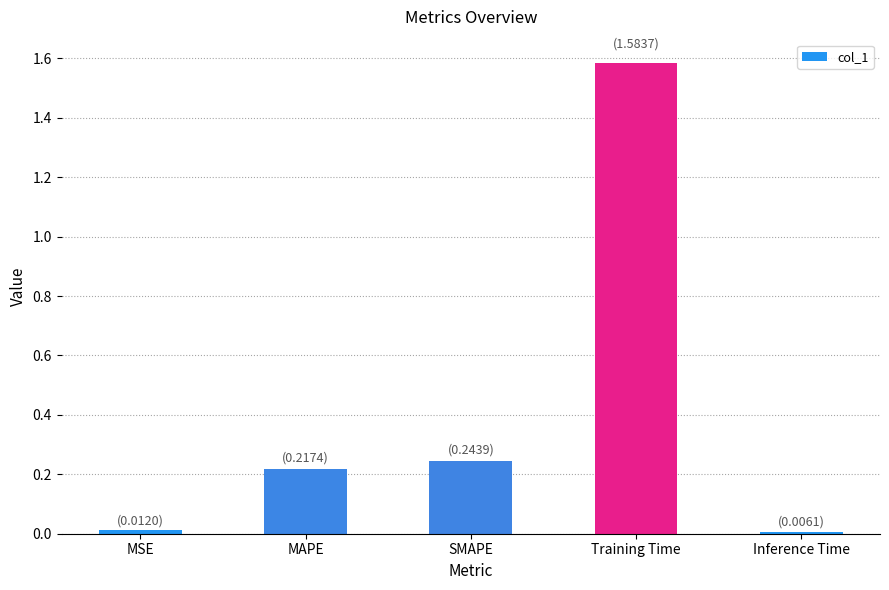

What position from the right is MAPE?

4